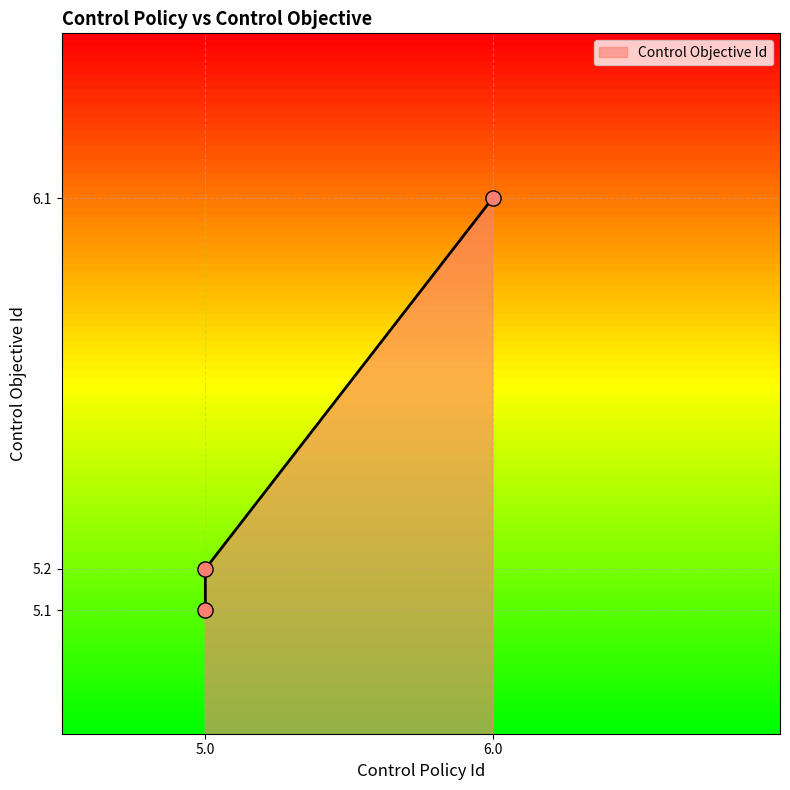

What is the ratio of the value at 5.0 to the value at 5.0?

1.0